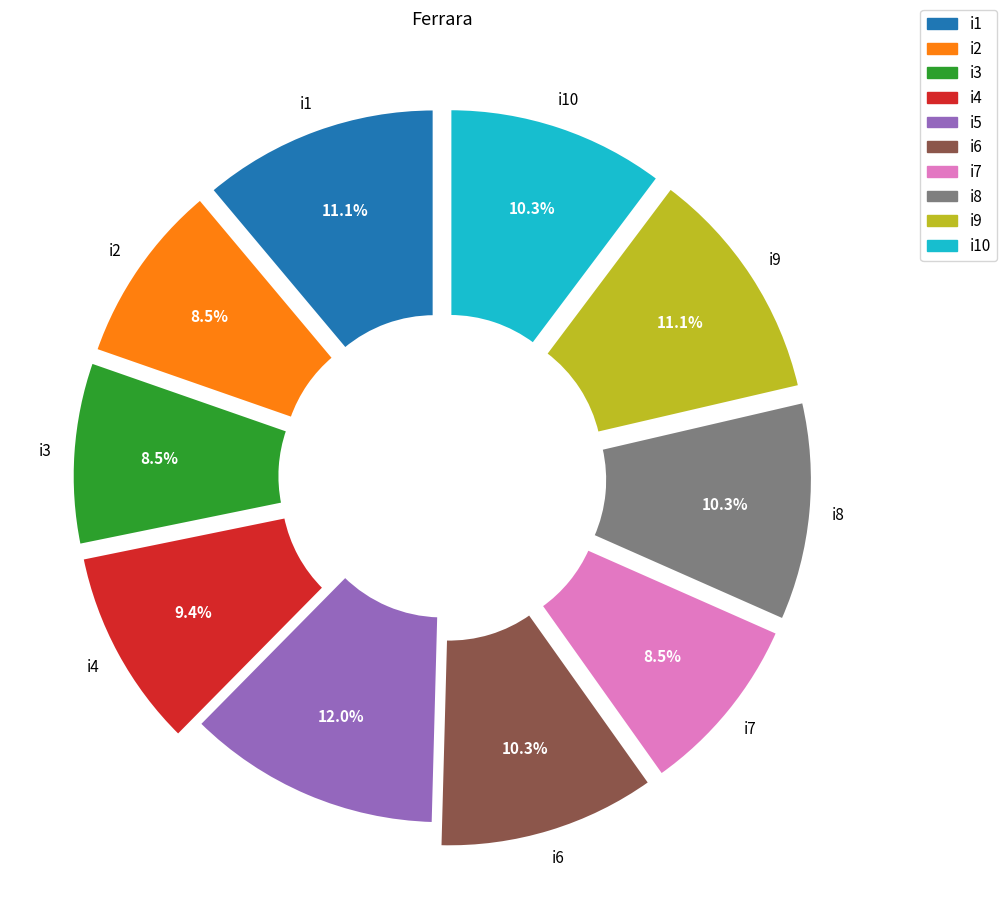

Is there any slice that represents more than half of the pie?

No